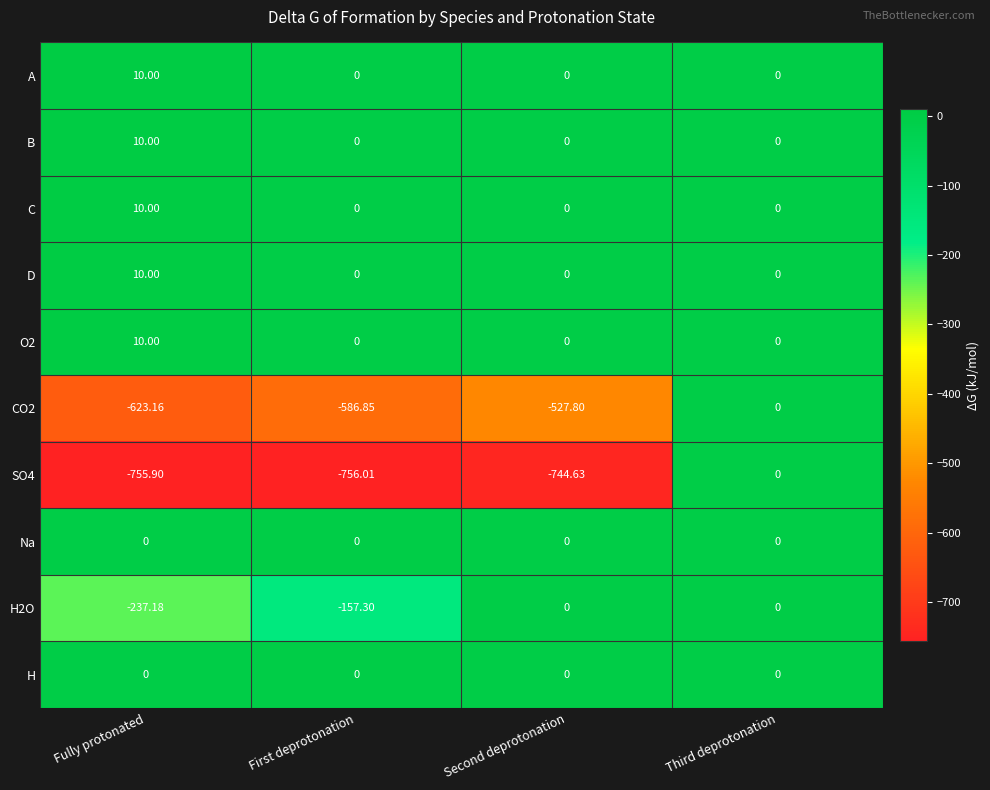

At which category is the sum across all series the highest?

Third deprotonation